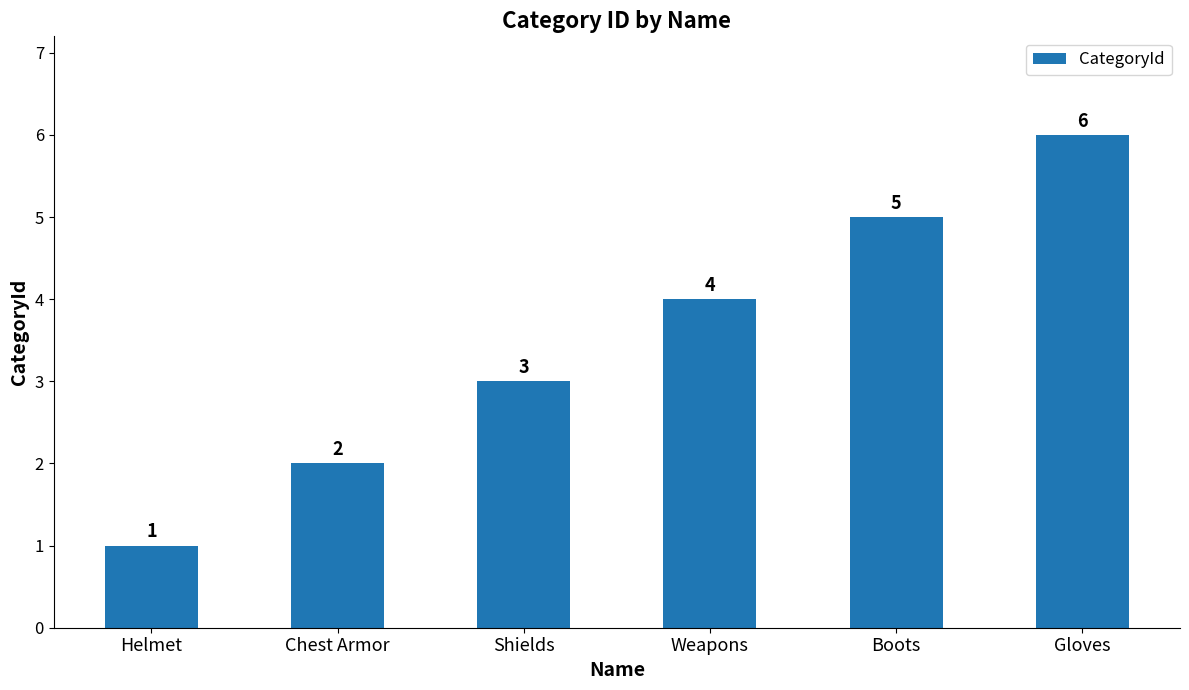

The value at Weapons is 4. True or false?

True